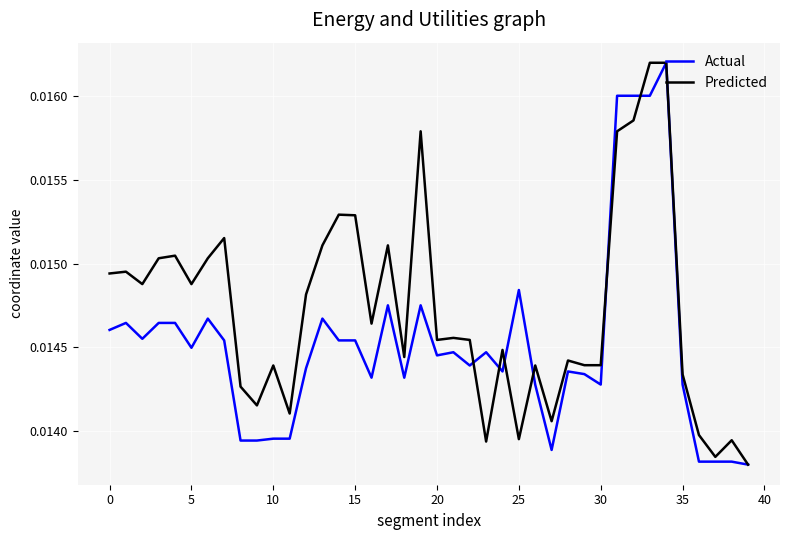

Is this an area chart (filled region under the line)?

No